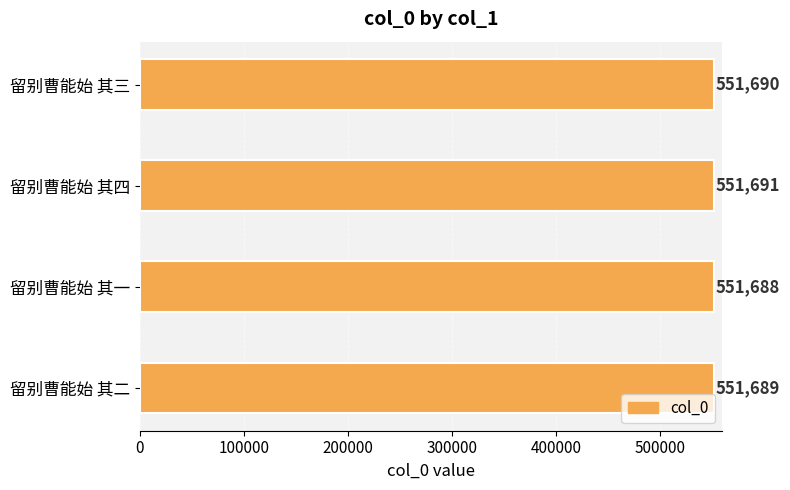

True or false: the data shows 940881 at 留别曹能始 其三.

False